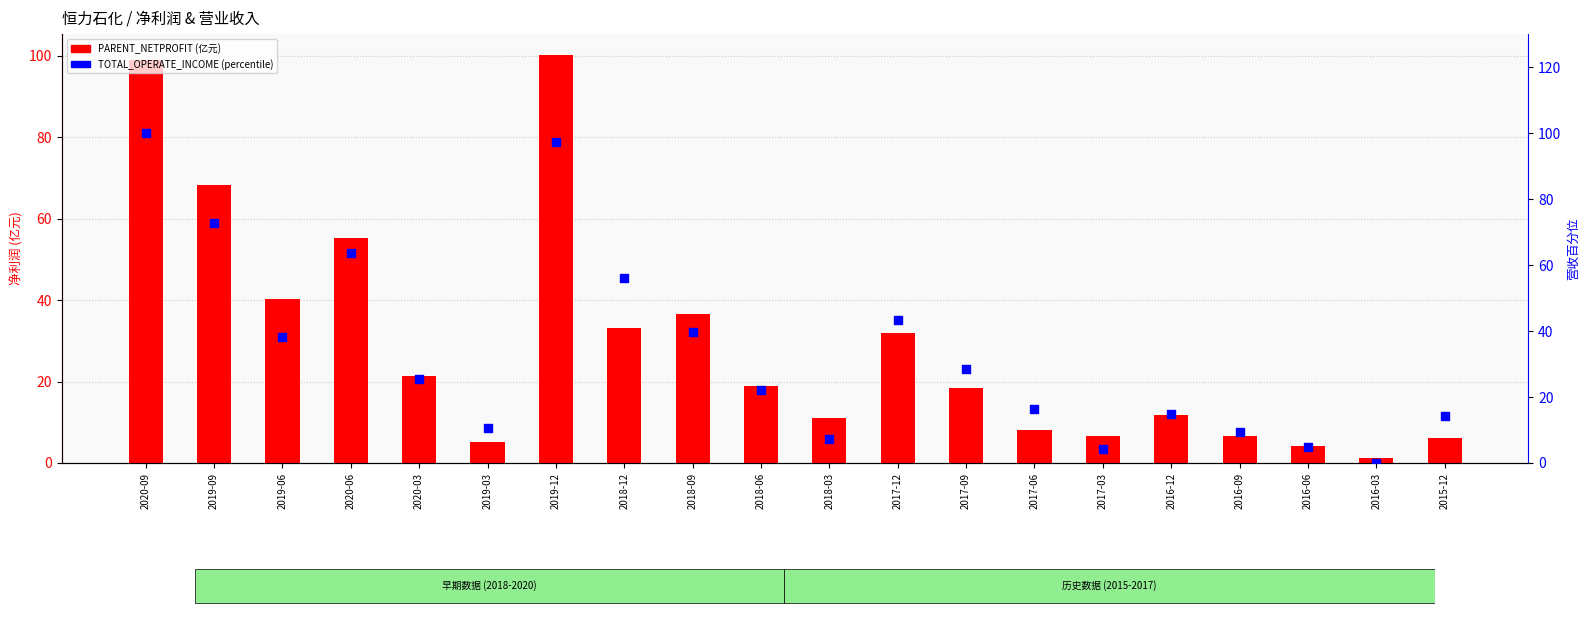

Which series has the widest spread of Y values?

TOTAL_OPERATE_INCOME (percentile)